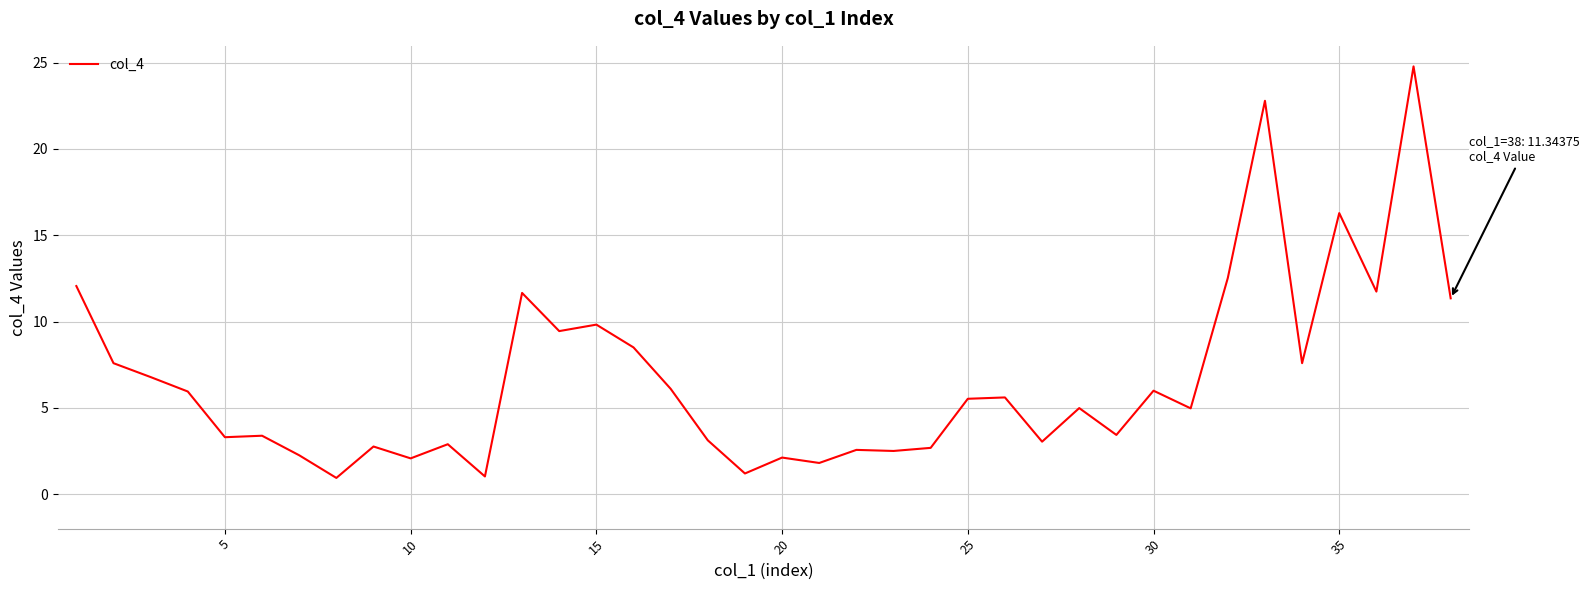

What is the sum of all values?

253.1